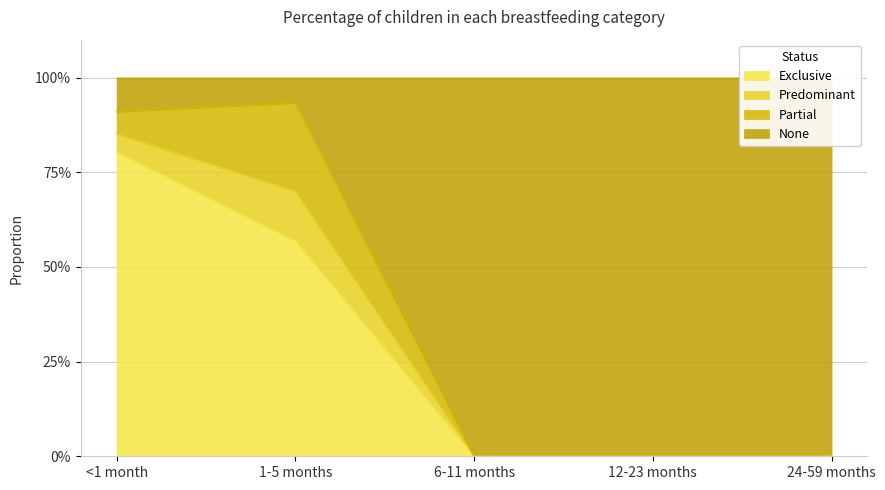

At which label is None closest to 0?

6-11 months